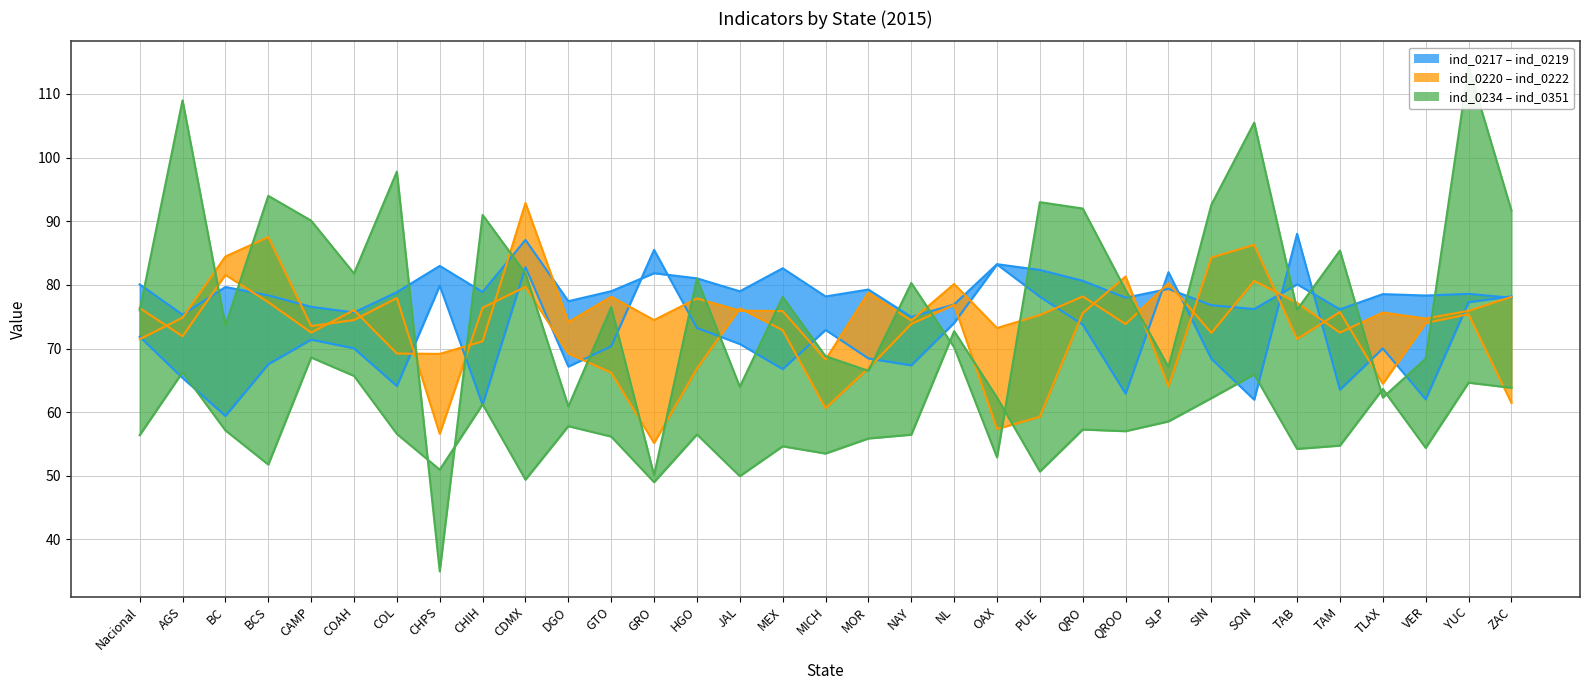

Is this an area chart (filled region under the line)?

No